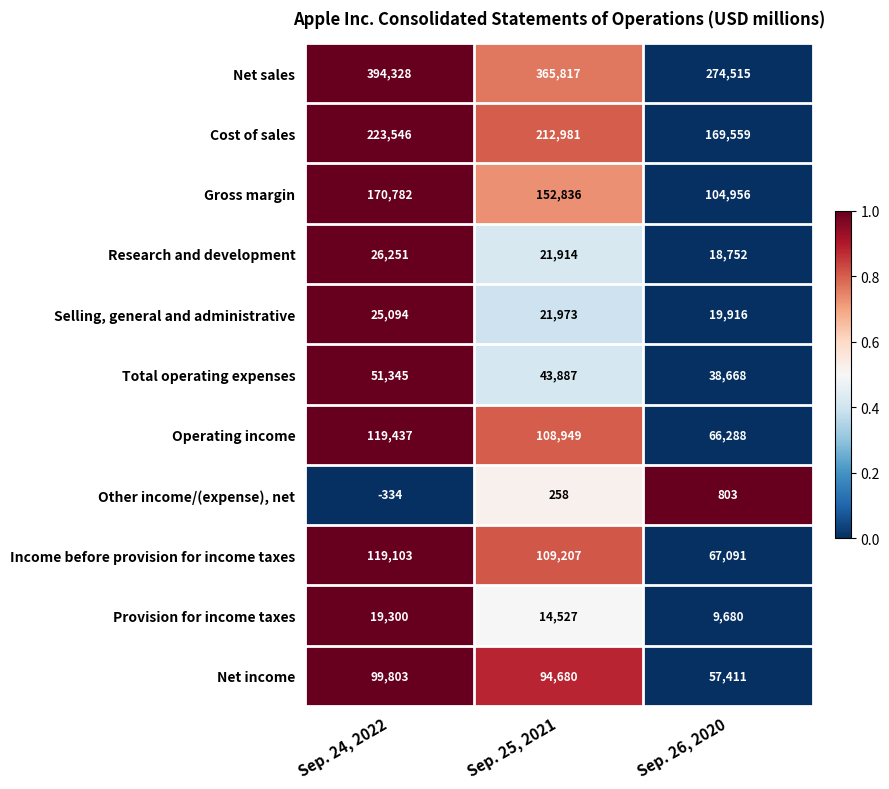

What is the approximate value of Cost of sales at Sep. 25, 2021, to the nearest 50?

213000